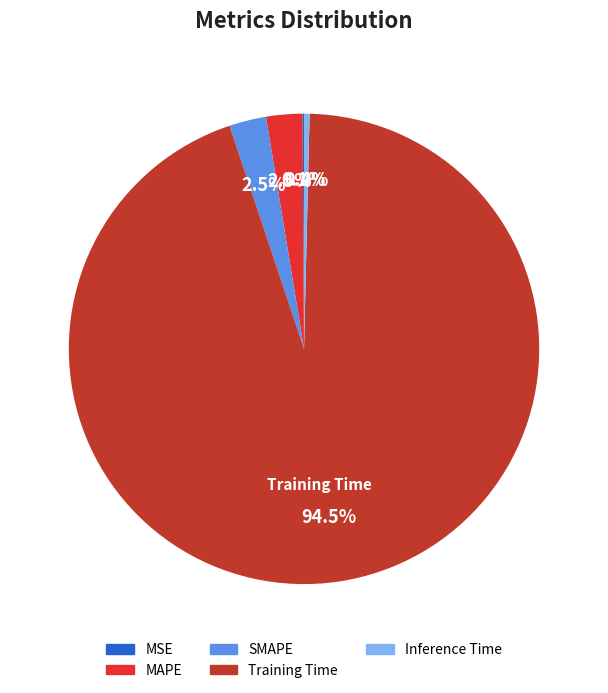

How many slices are in this pie chart?

5